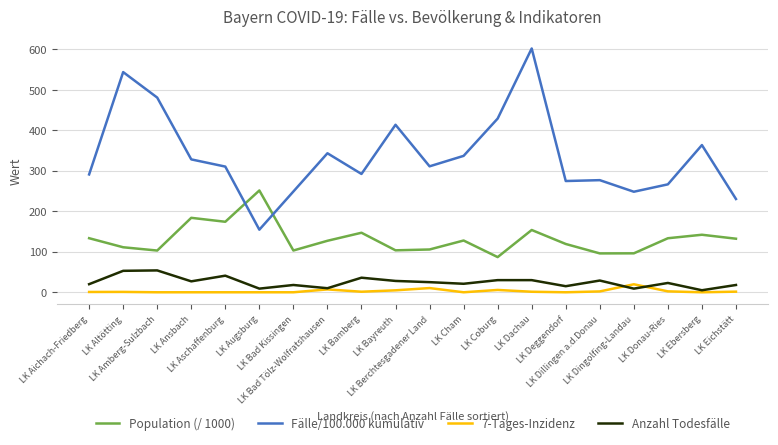

Rank the series by their maximum value, from highest to lowest.

Fälle/100.000 kumulativ, Population (/ 1000), Anzahl Todesfälle, 7-Tages-Inzidenz